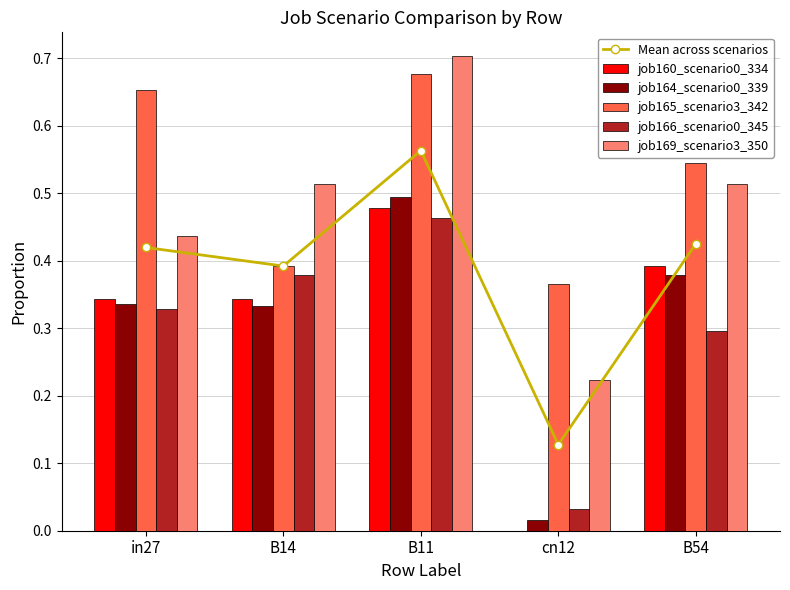

What is the difference between the job165_scenario3_342 values at B54 and in27?

0.1